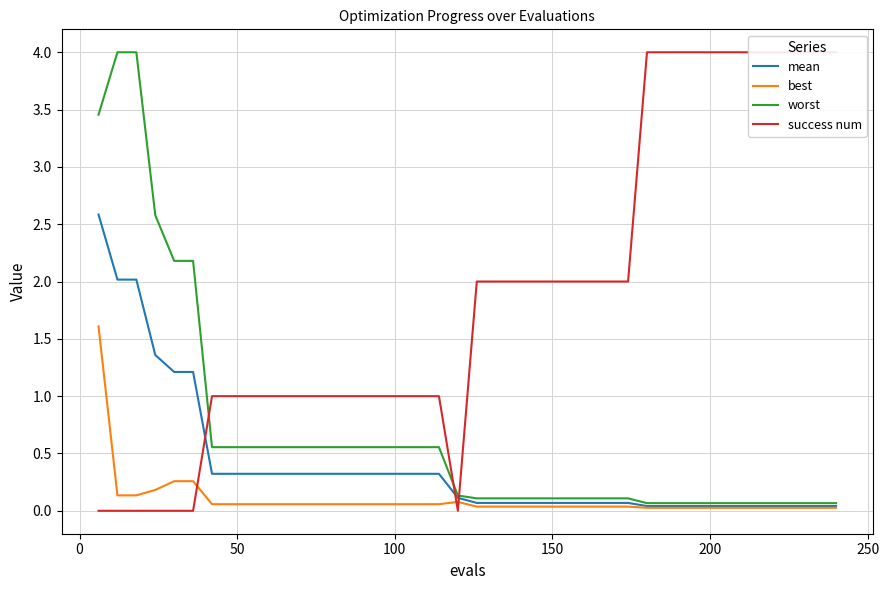

Reading right to left, list all the values displayed in this chart.

mean: 0.0	0.0	0.0	0.0	0.0	0.0	0.0	0.0	0.0	0.0	0.0	0.1	0.1	0.1	0.1	0.1	0.1	0.1	0.1	0.1	0.1	0.3	0.3	0.3	0.3	0.3	0.3	0.3	0.3	0.3	0.3	0.3	0.3	0.3	1.2	1.2	1.4	2.0	2.0	2.6
best: 0.0	0.0	0.0	0.0	0.0	0.0	0.0	0.0	0.0	0.0	0.0	0.0	0.0	0.0	0.0	0.0	0.0	0.0	0.0	0.0	0.1	0.1	0.1	0.1	0.1	0.1	0.1	0.1	0.1	0.1	0.1	0.1	0.1	0.1	0.3	0.3	0.2	0.1	0.1	1.6
worst: 0.1	0.1	0.1	0.1	0.1	0.1	0.1	0.1	0.1	0.1	0.1	0.1	0.1	0.1	0.1	0.1	0.1	0.1	0.1	0.1	0.1	0.6	0.6	0.6	0.6	0.6	0.6	0.6	0.6	0.6	0.6	0.6	0.6	0.6	2.2	2.2	2.6	4.0	4.0	3.5
success num: 4.0	4.0	4.0	4.0	4.0	4.0	4.0	4.0	4.0	4.0	4.0	2.0	2.0	2.0	2.0	2.0	2.0	2.0	2.0	2.0	0.0	1.0	1.0	1.0	1.0	1.0	1.0	1.0	1.0	1.0	1.0	1.0	1.0	1.0	0.0	0.0	0.0	0.0	0.0	0.0